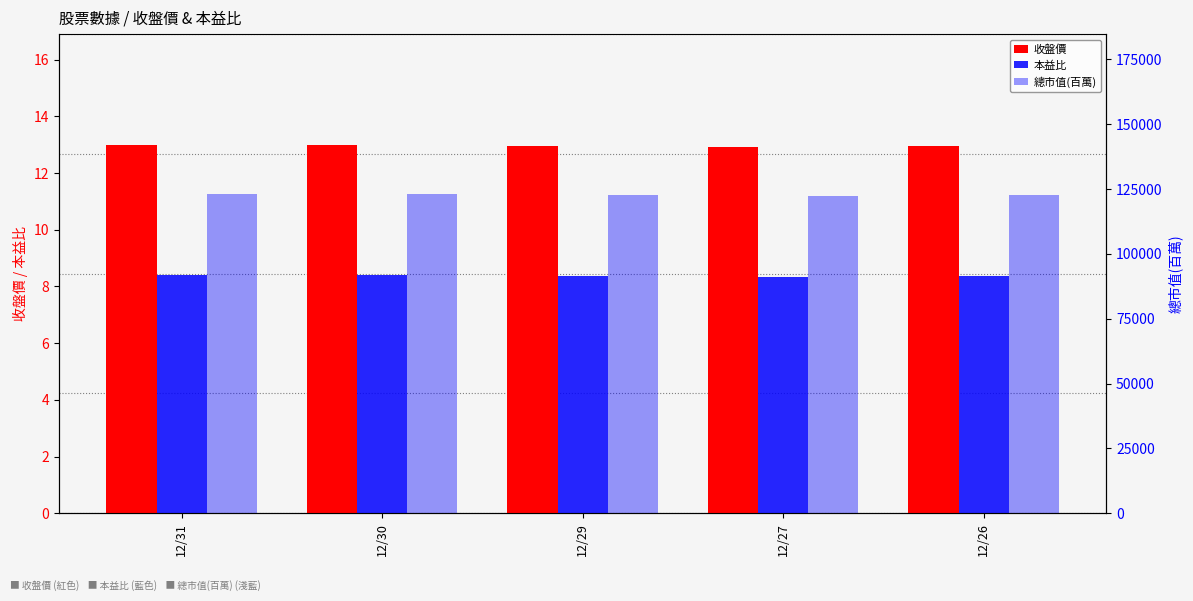

What is the total value across all series at 12/31?

123143.4